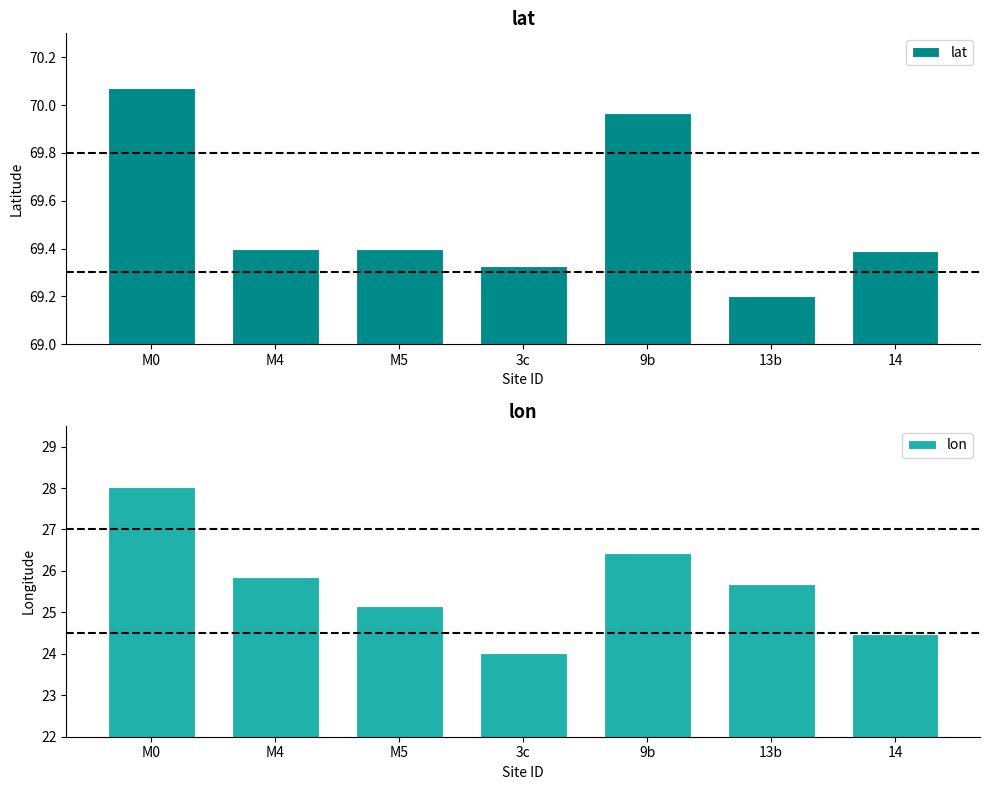

Rank the series at 14 from lowest to highest value.

lon, lat